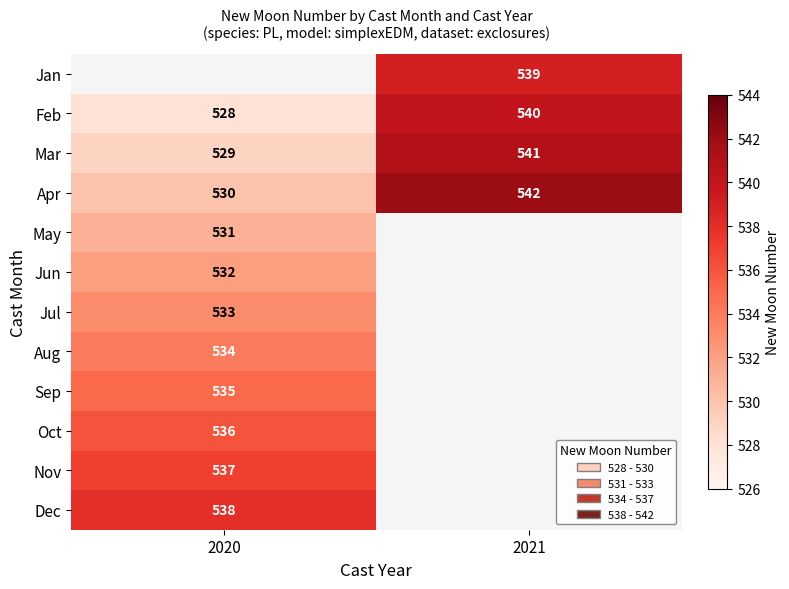

The value of May at 2020 is 254.7. True or false?

False